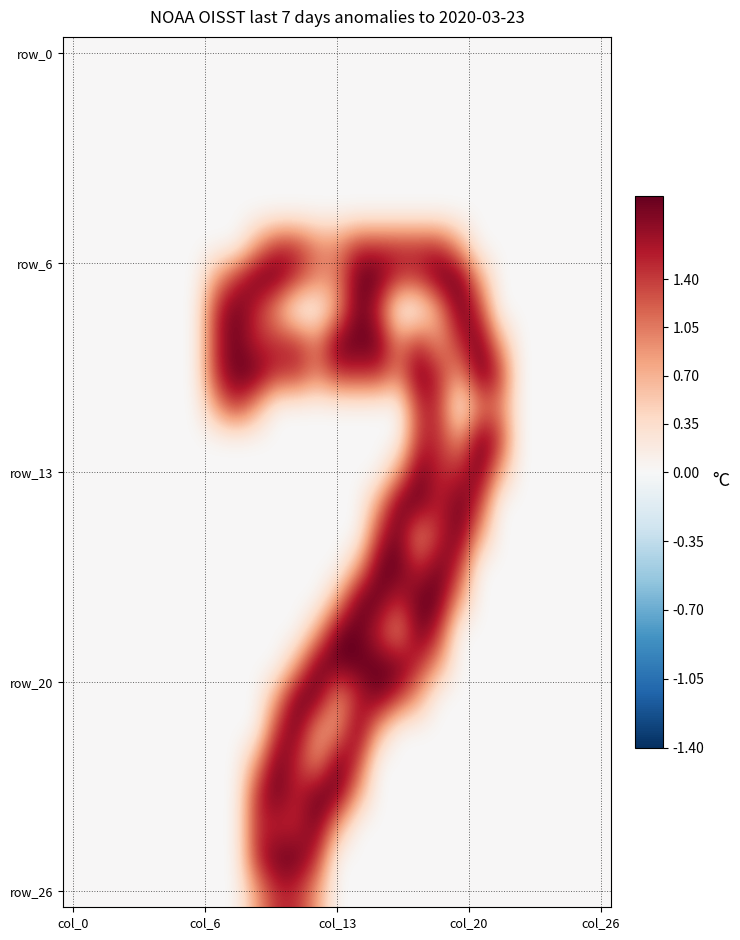

Count the number of data series in this chart.

27